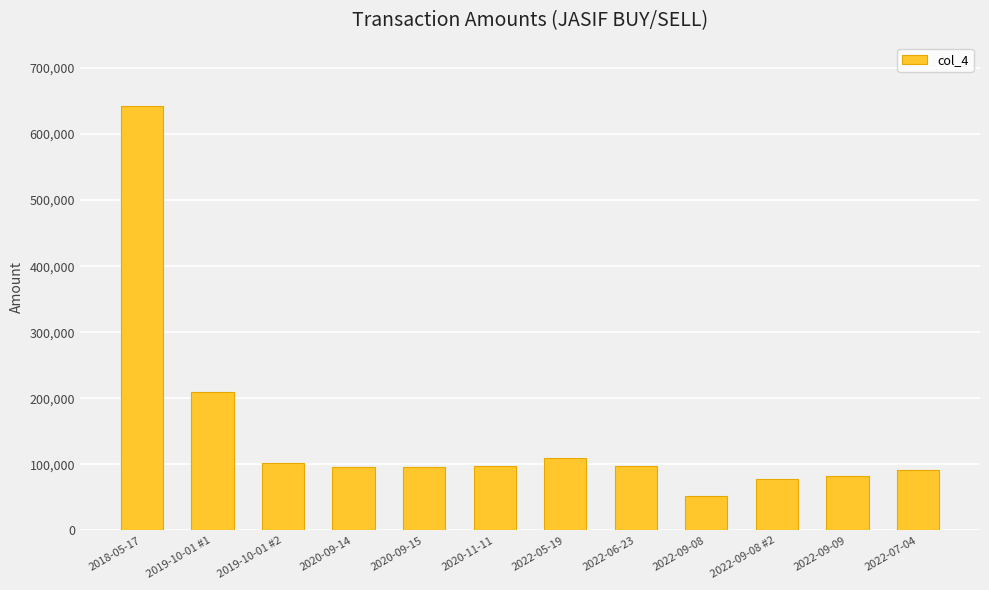

At which category does the chart reach its minimum across all series?

2022-09-08